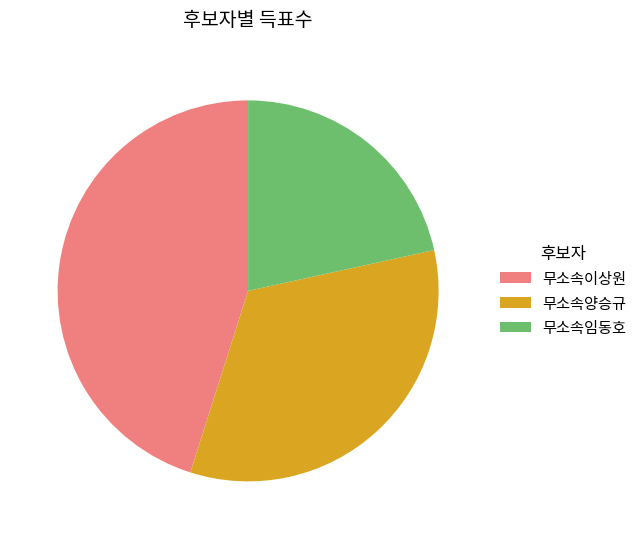

True or false: 무소속이상원 accounts for 53% of the total.

False